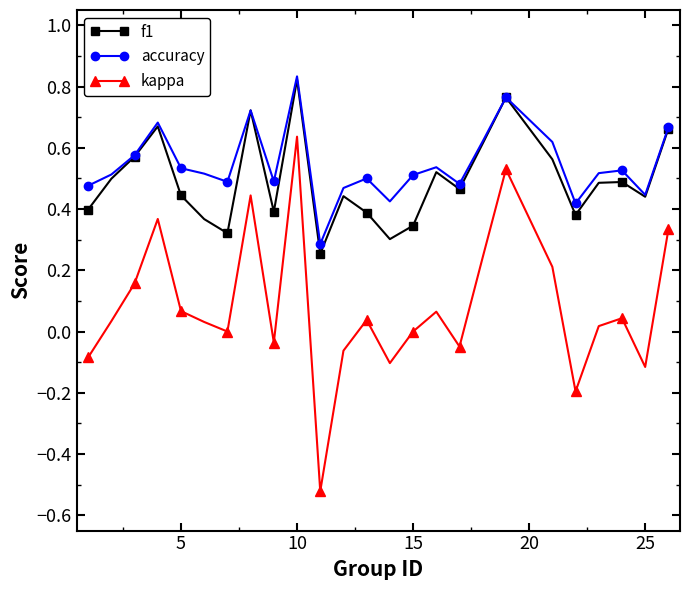

Which series has the largest range (max minus min)?

kappa